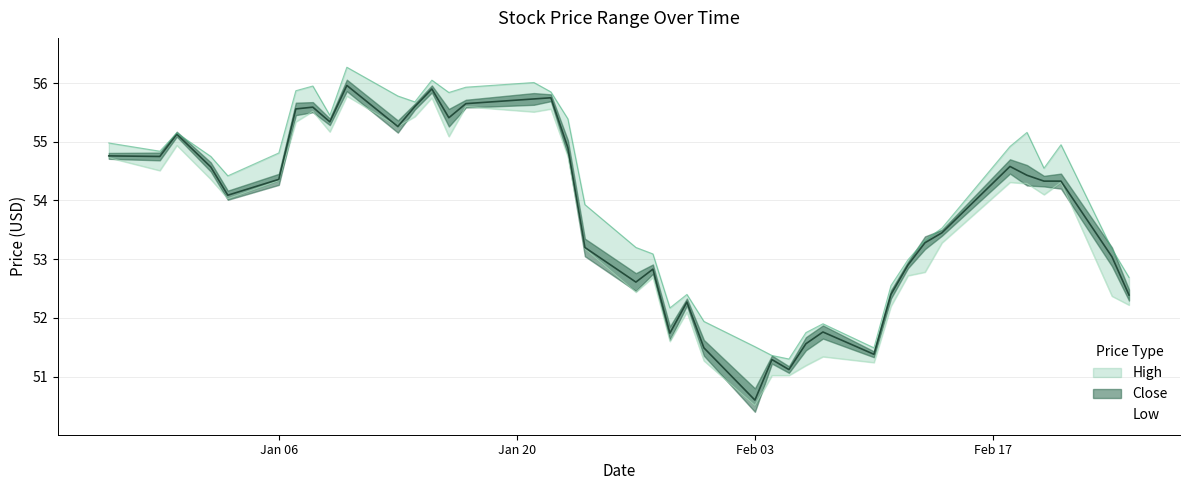

Does the chart display data point markers on the line(s)?

No